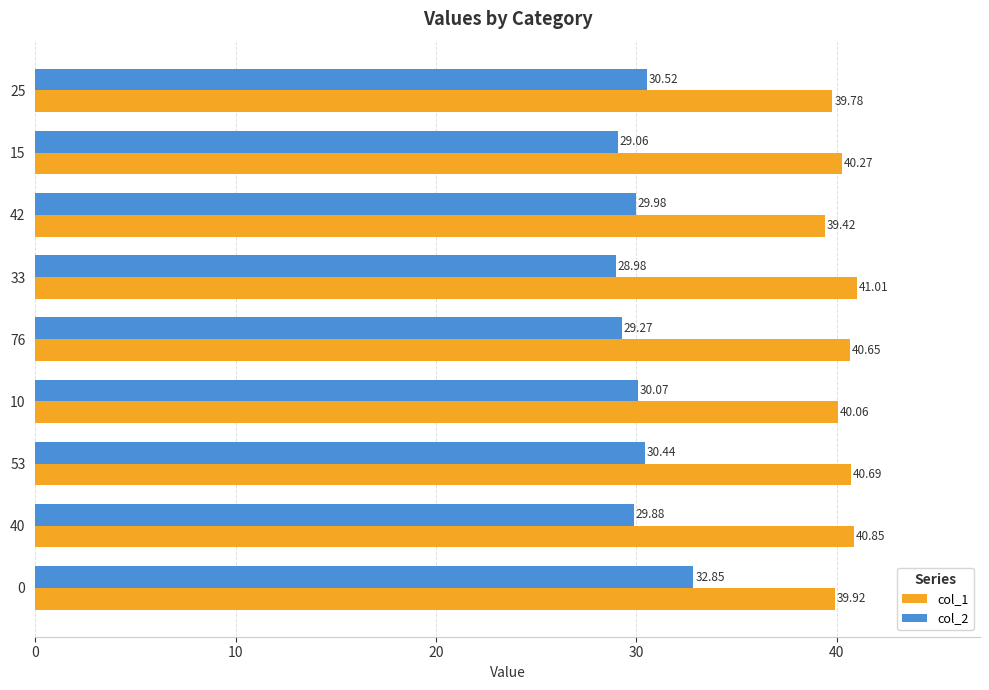

What is the sum of all col_1 values?

362.6